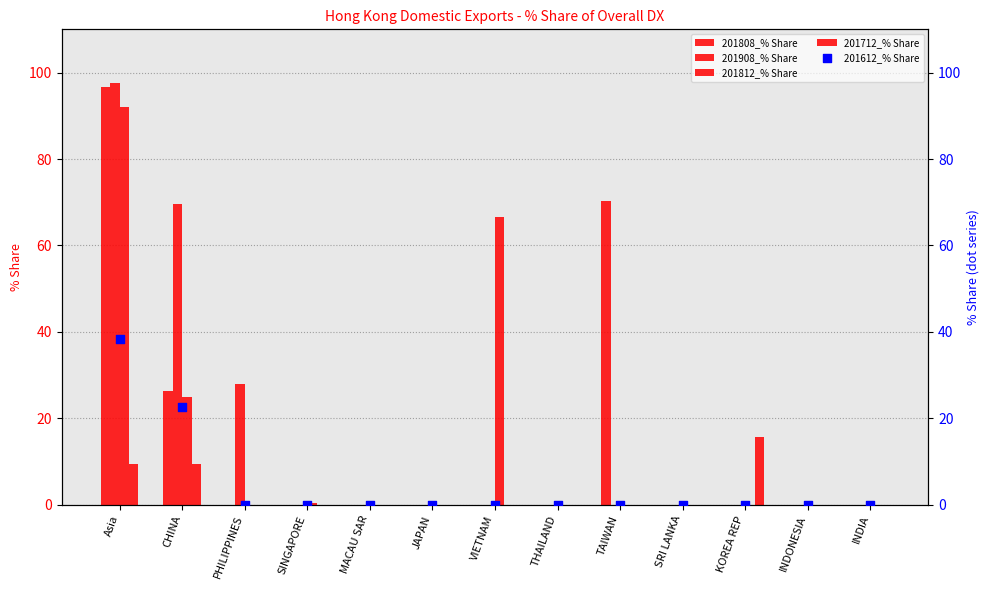

Which series contains the lowest Y value?

201808_% Share